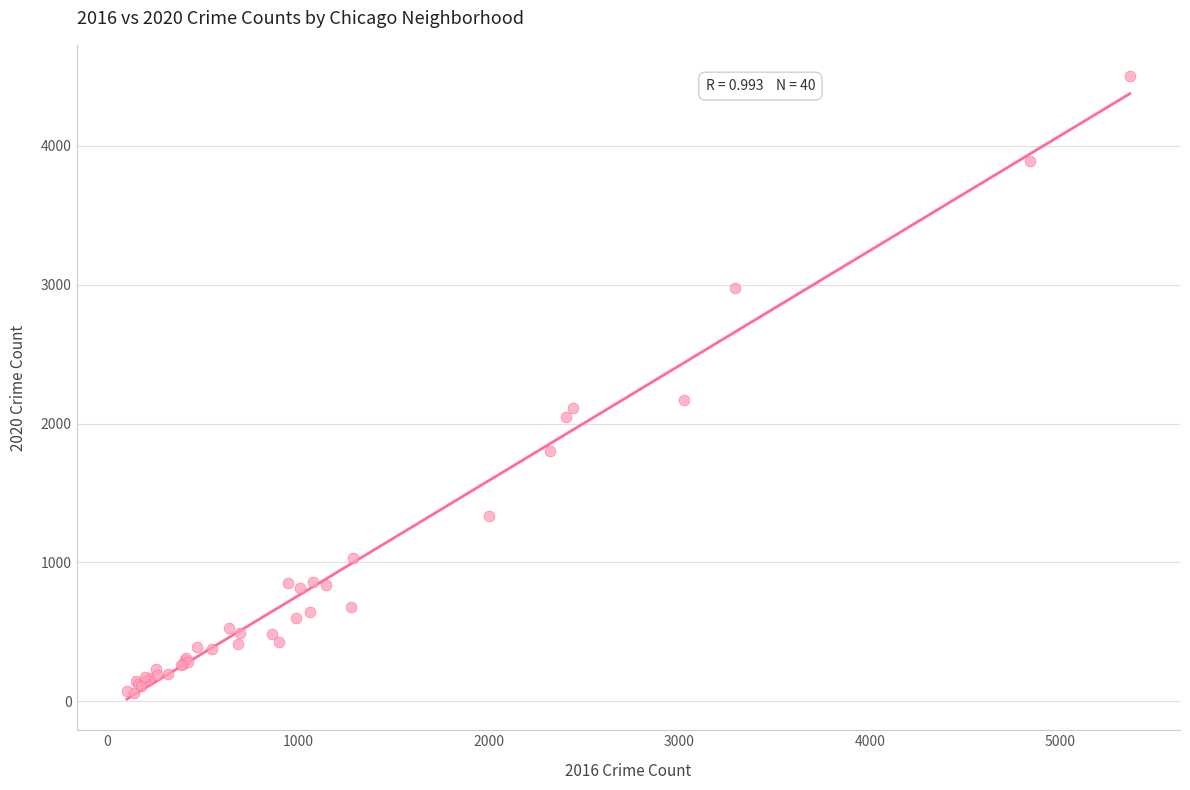

What Y value in the scatter plot is closest to 2282?

2173